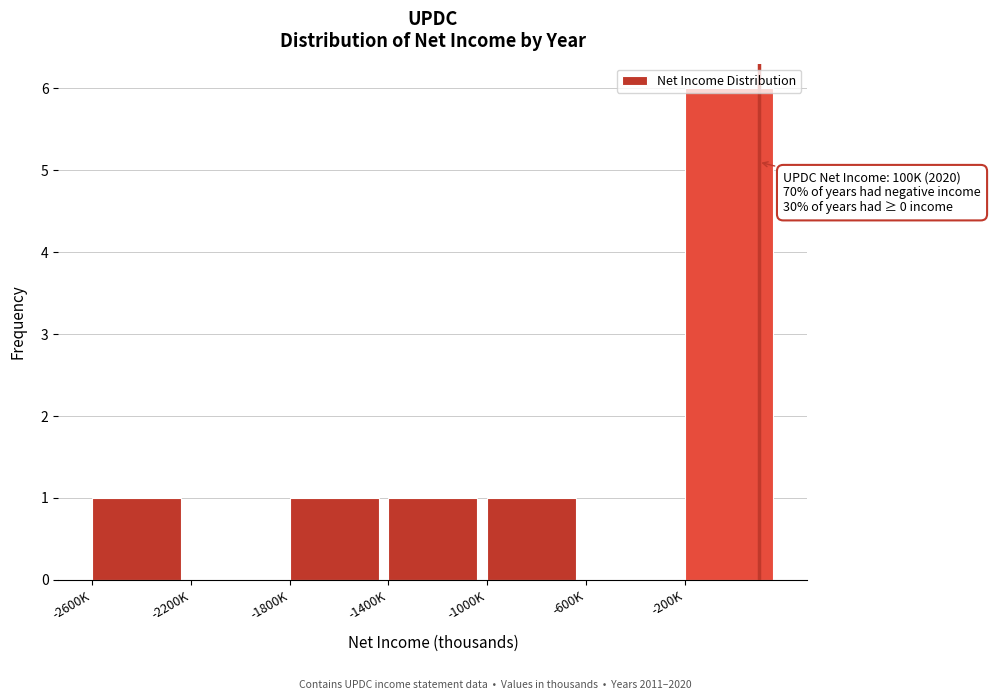

Approximately how many times larger is the value at -1000K compared to -1400K?

1.0